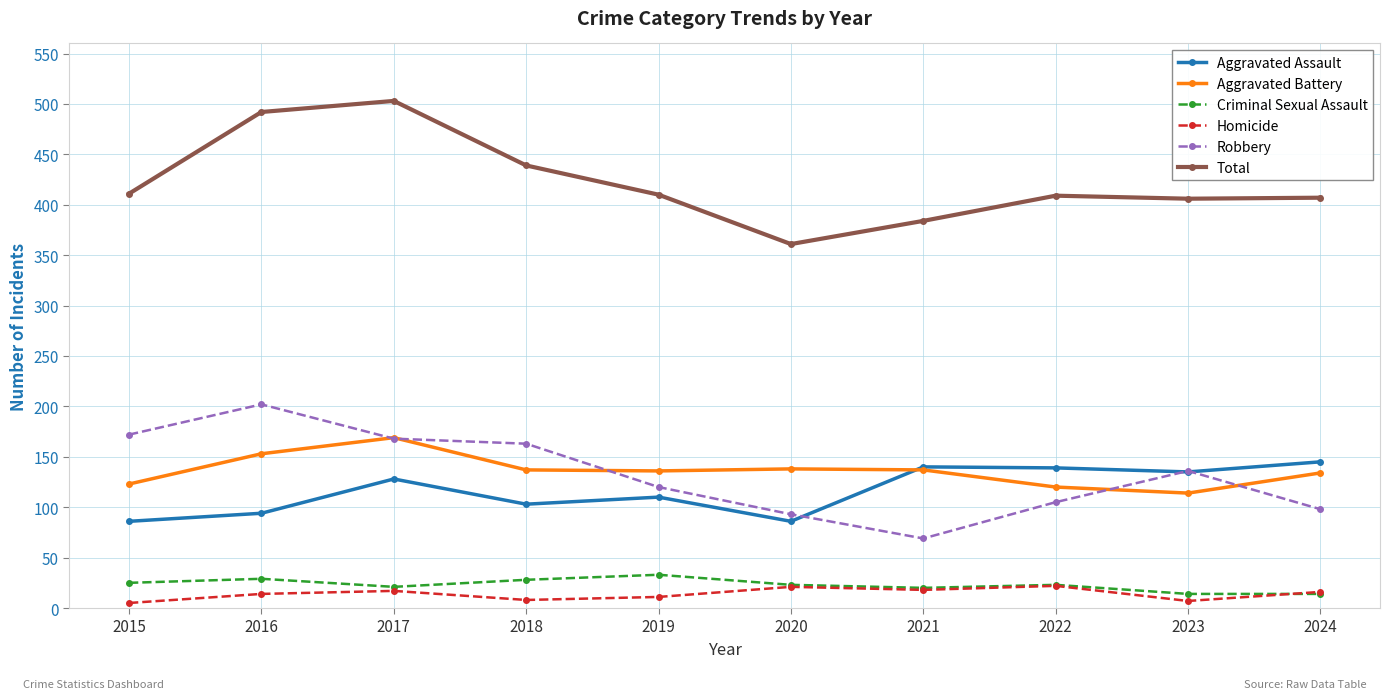

Which series has the largest total across all categories?

Total